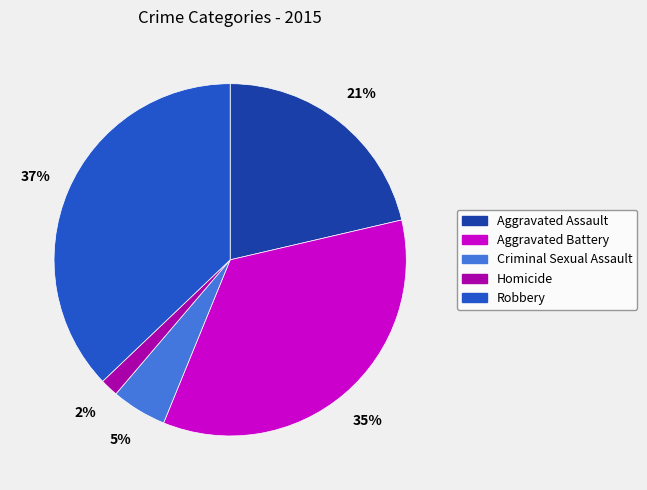

To the nearest percent, what is the combined percentage of Robbery and Homicide?

39%